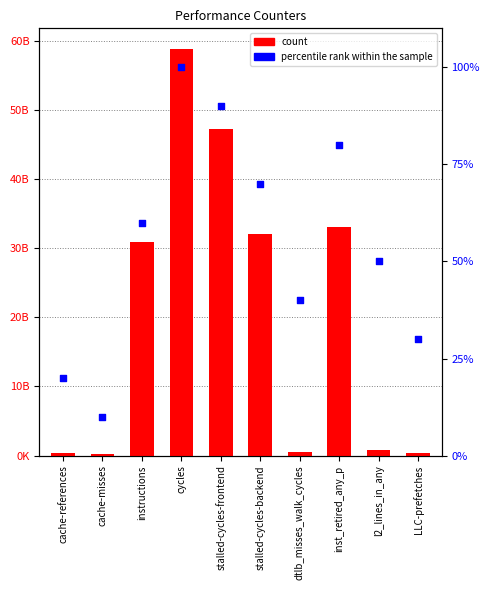

Which series contains the lowest Y value?

percentile rank within the sample